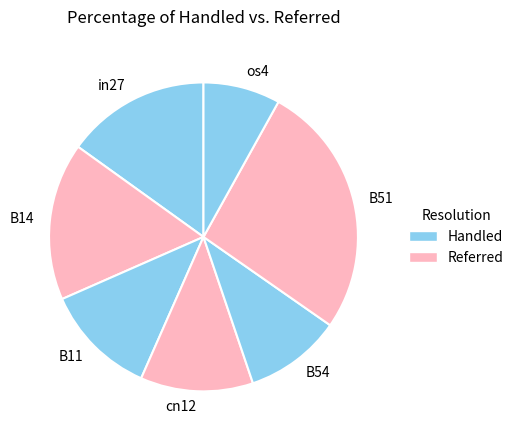

Is B11 the majority of the pie?

No